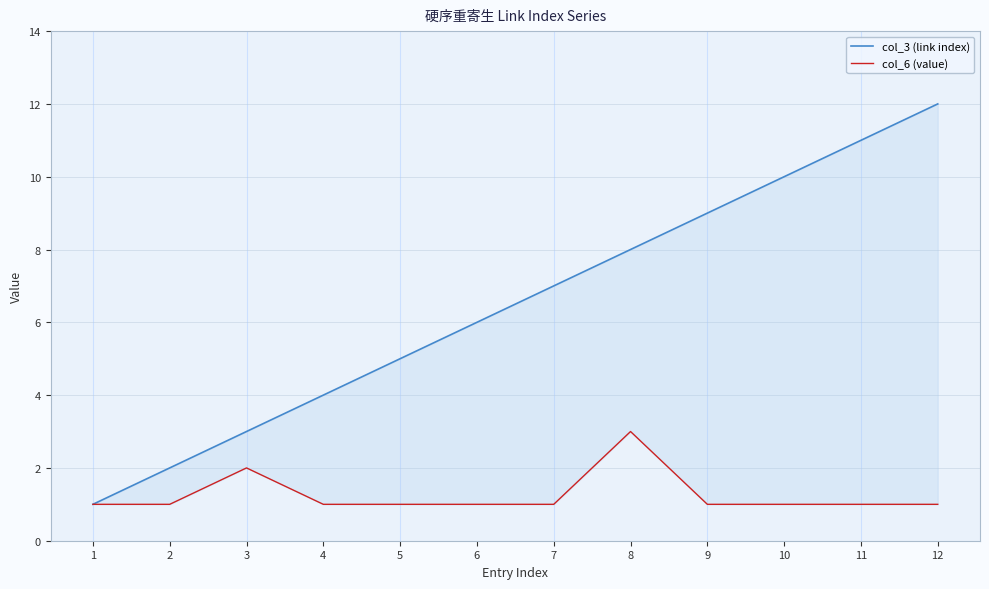

Which label corresponds to the smallest value in the chart?

1